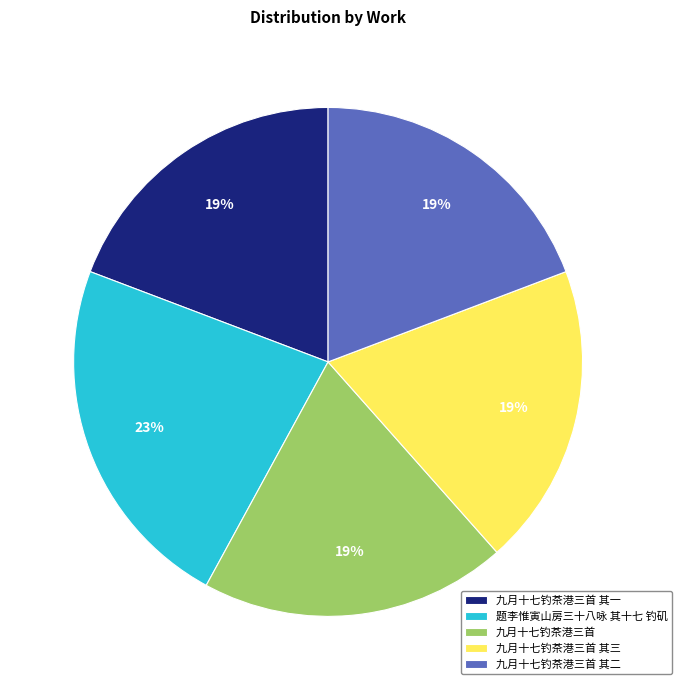

The 九月十七钓茶港三首 其三 slice represents 32% of the pie. True or false?

False